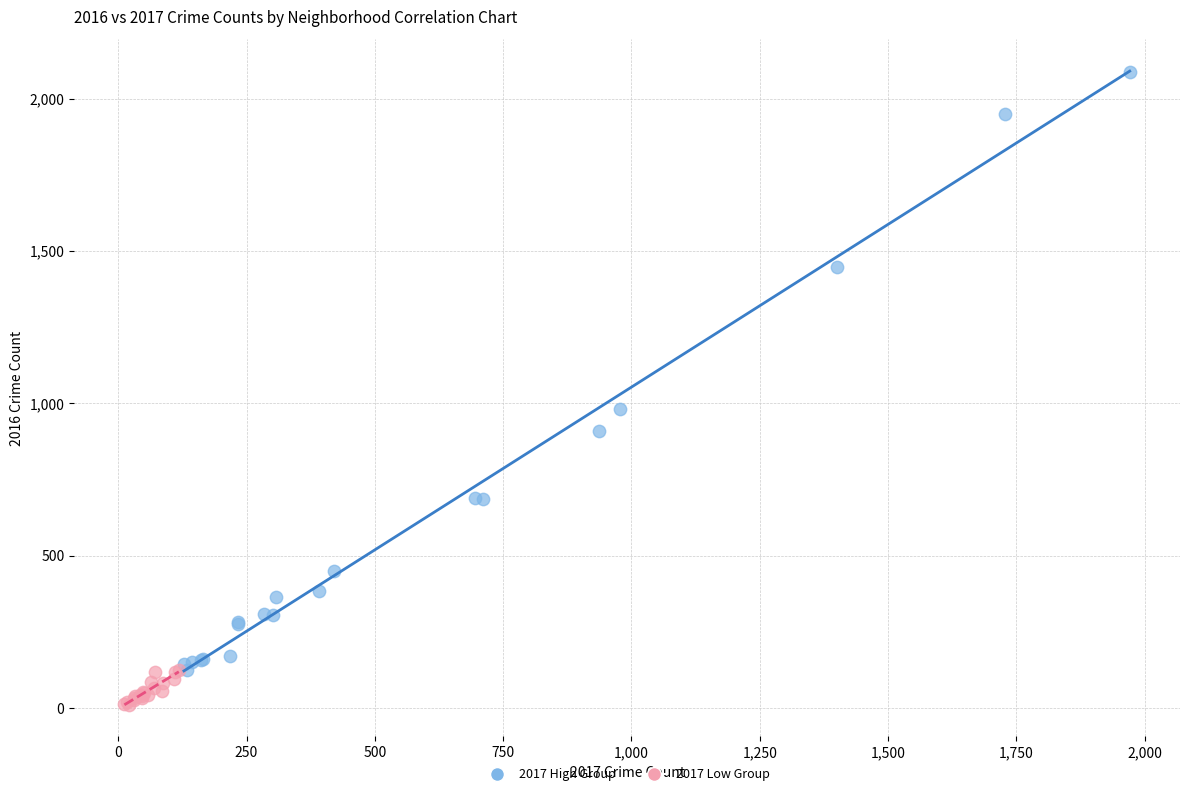

Which series has the widest spread of Y values?

2017 High Group